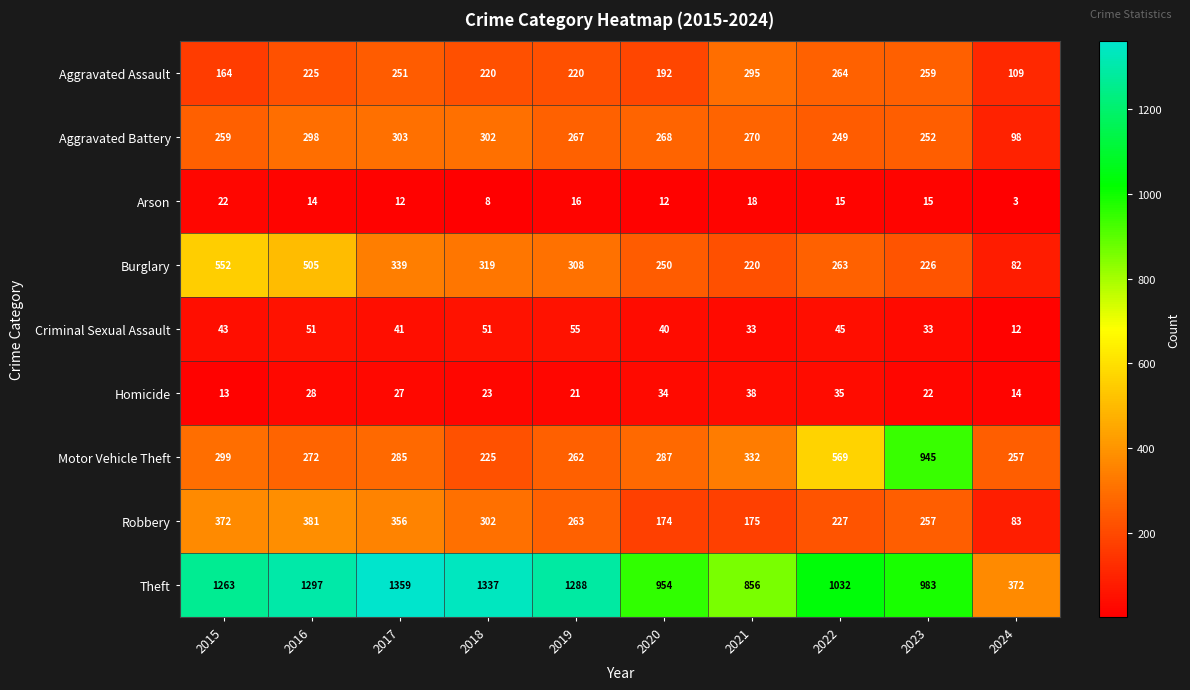

At which category is the sum across all series the highest?

2016